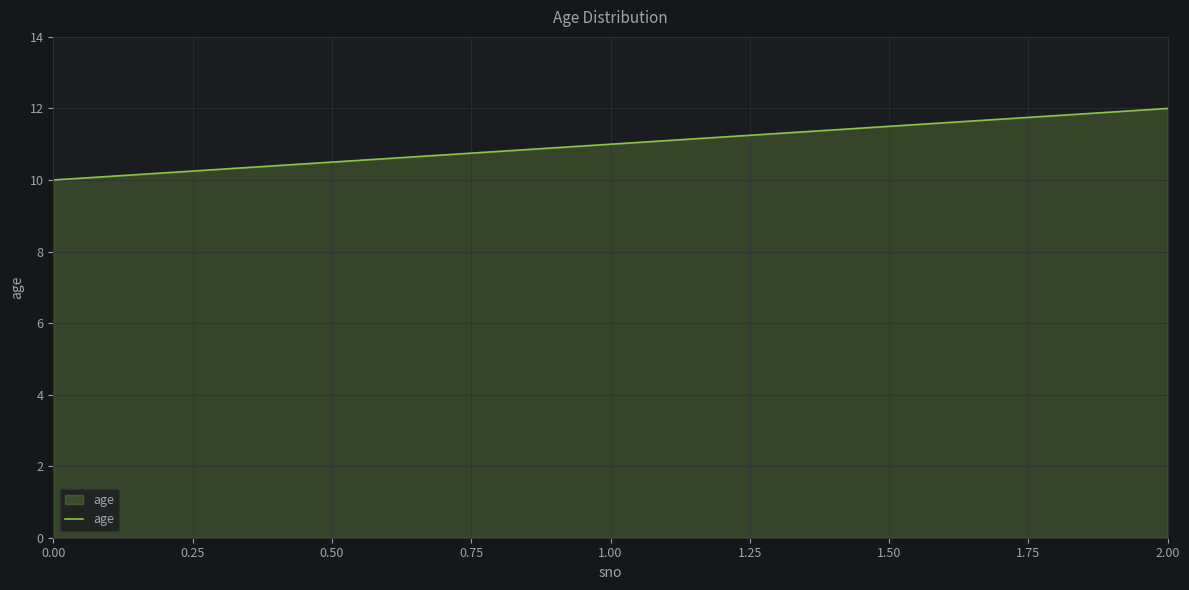

The value at 0.00 is 17. True or false?

False